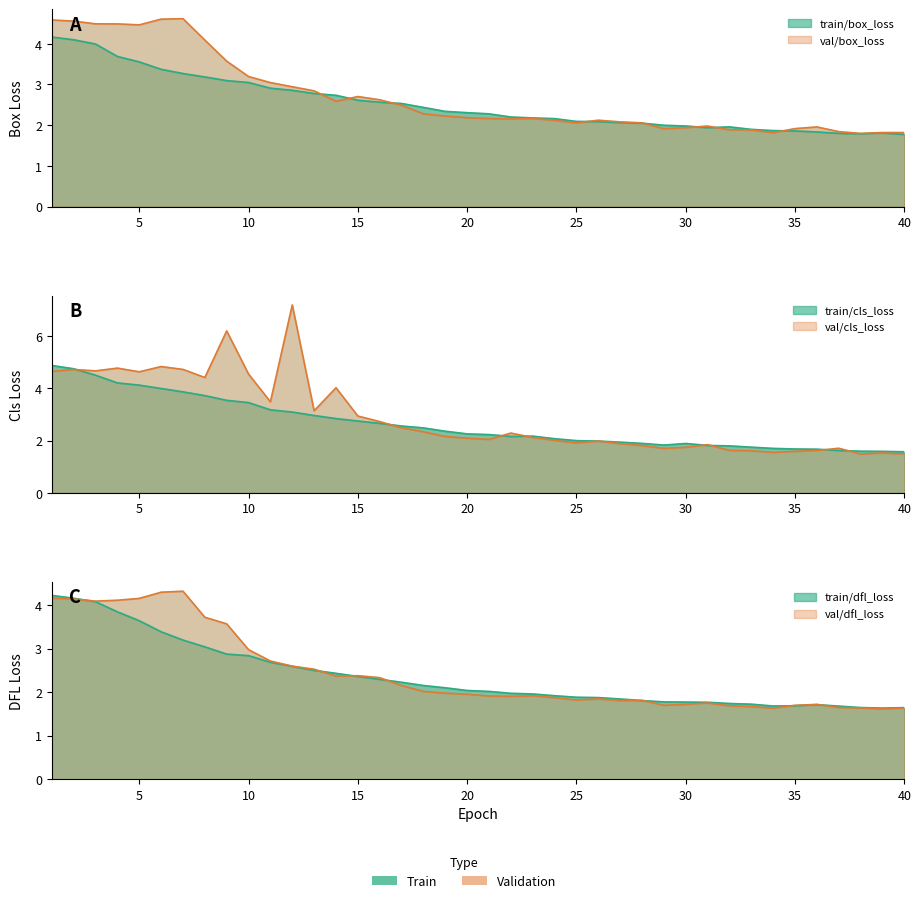

What is the value of the val/box_loss point at the 24th from the left?

2.1